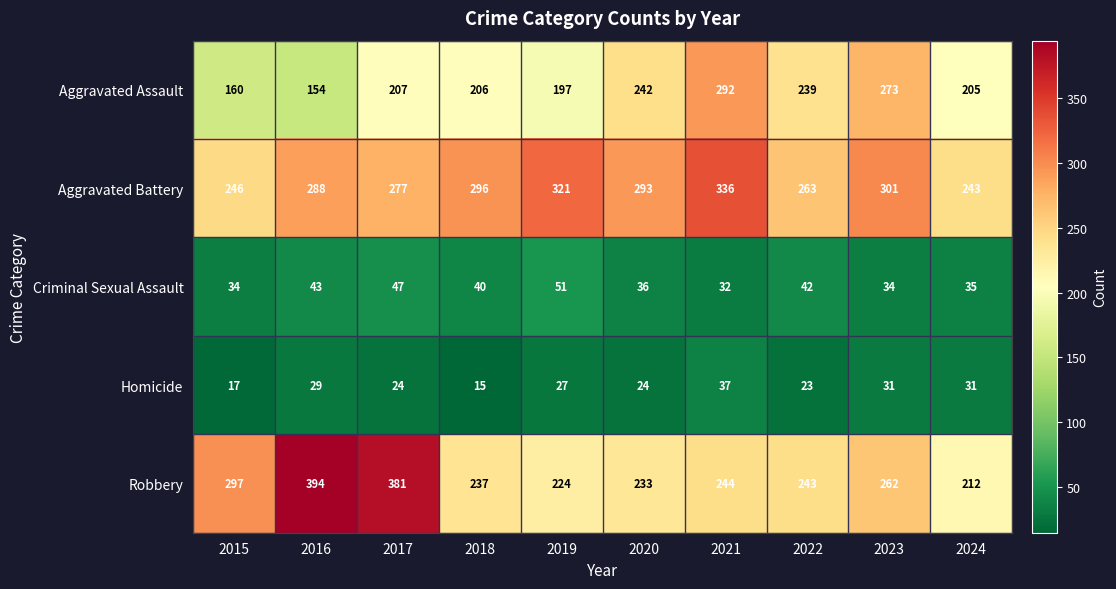

What is the spread (max minus min) of values at 2024?

212